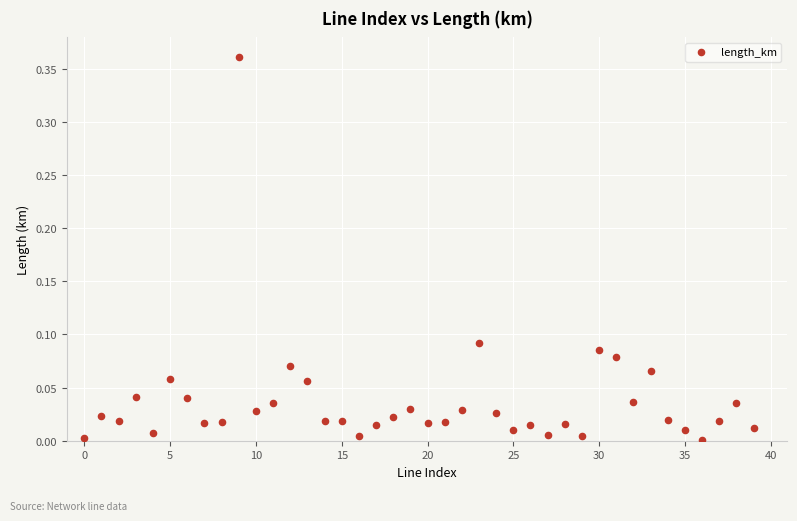

Count the number of points in this scatter plot.

40